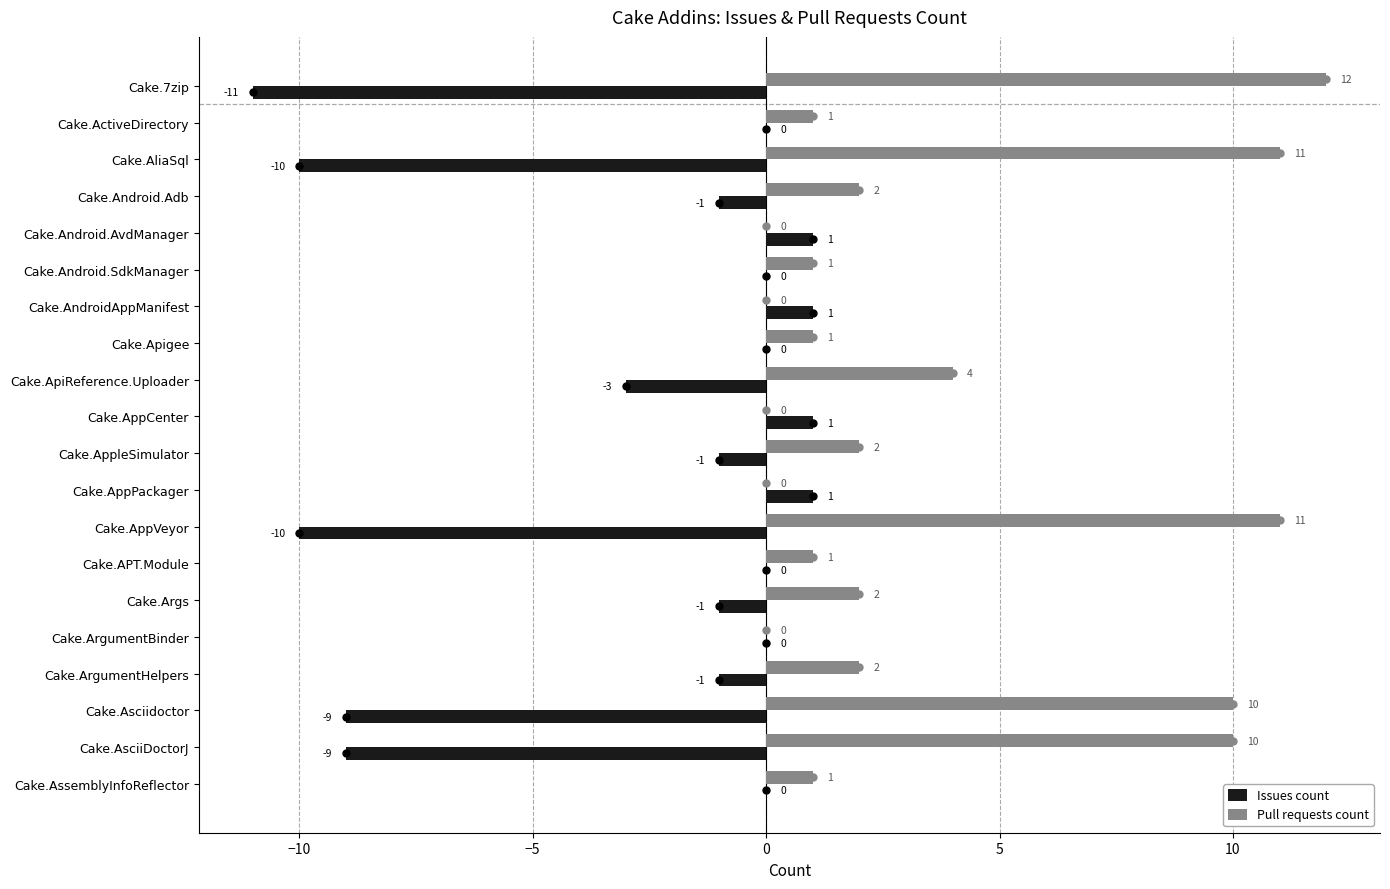

Is the value of Pull requests count at Cake.Args greater than the value of Issues count at Cake.ArgumentBinder?

Yes